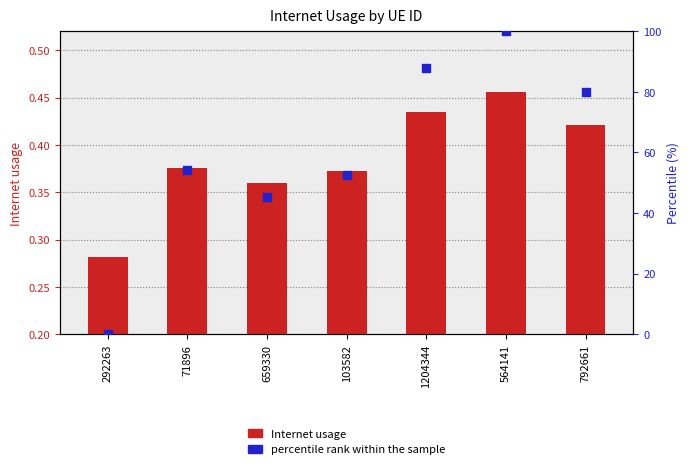

At which category is the sum across all series the highest?

564141